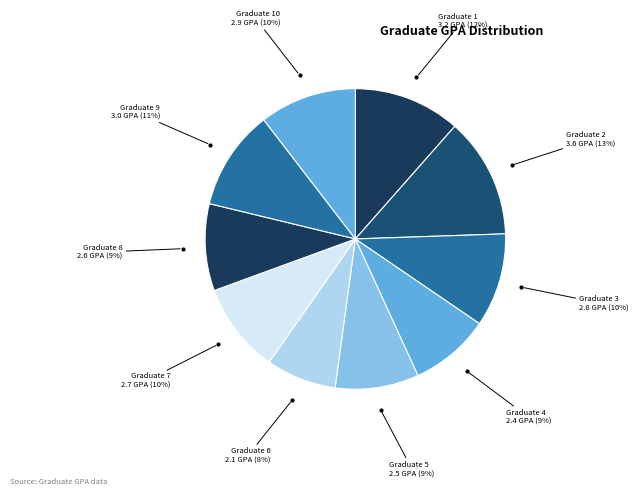

To the nearest percent, what is the difference between the largest and smallest slice percentages?

5%